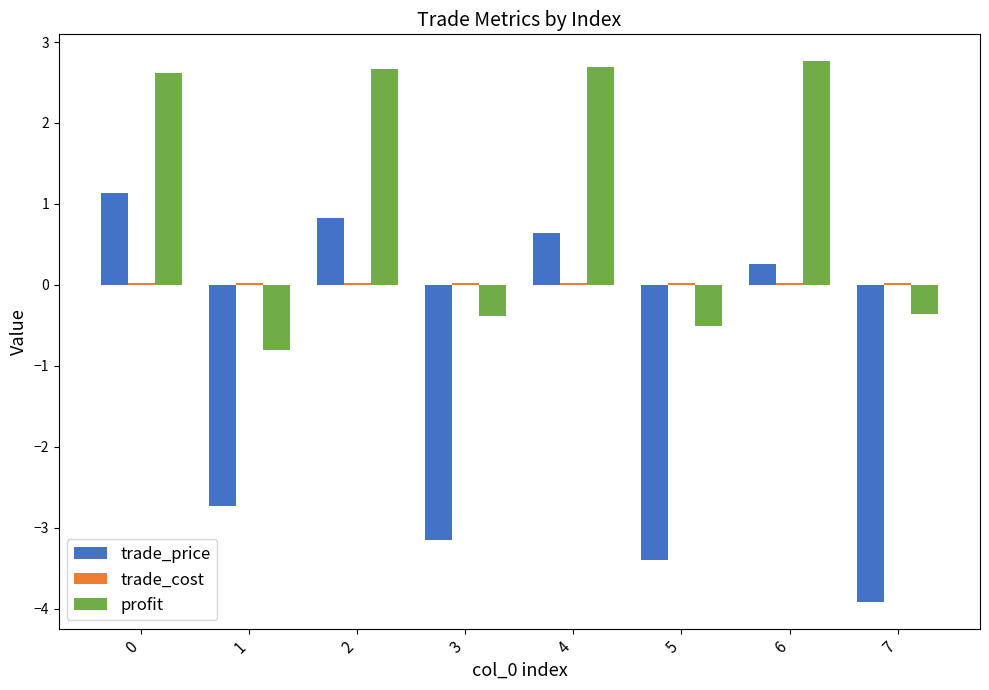

What is the difference between the maximum and minimum values in the trade_price series?

5.1